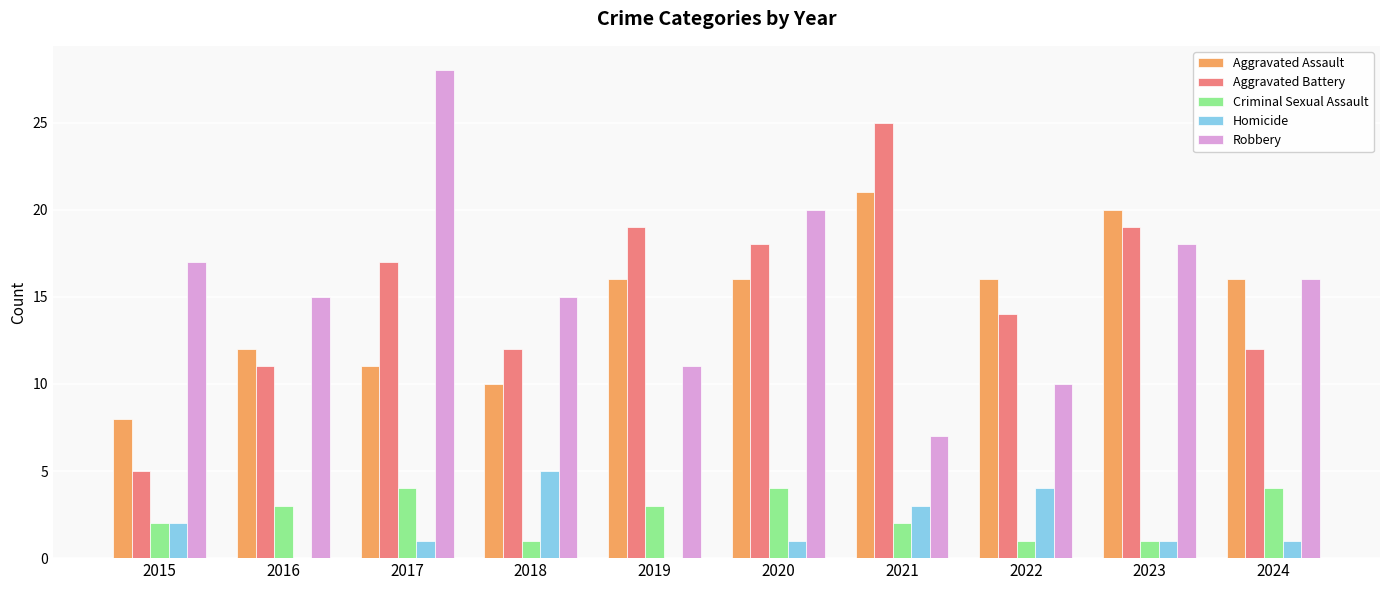

Is it true that Robbery equals 6 at 2020?

False